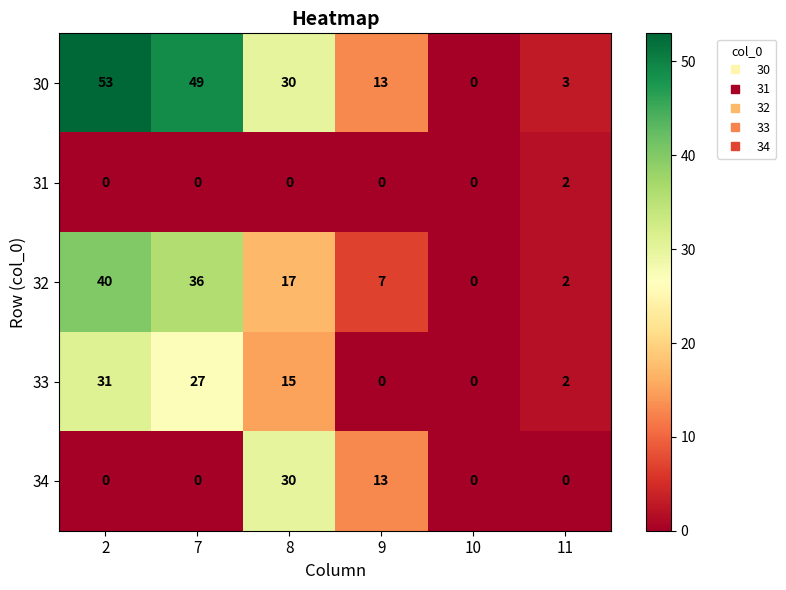

What is the difference between the second highest and minimum values in the 33 series?

27